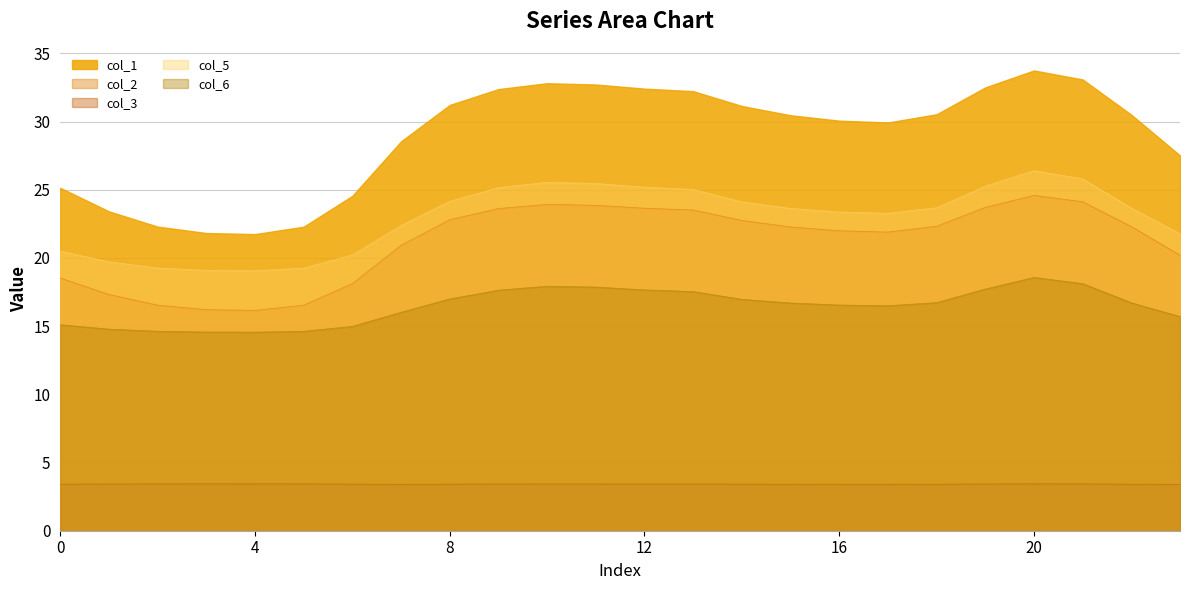

True or false: col_5 and col_1 intersect in this chart.

False